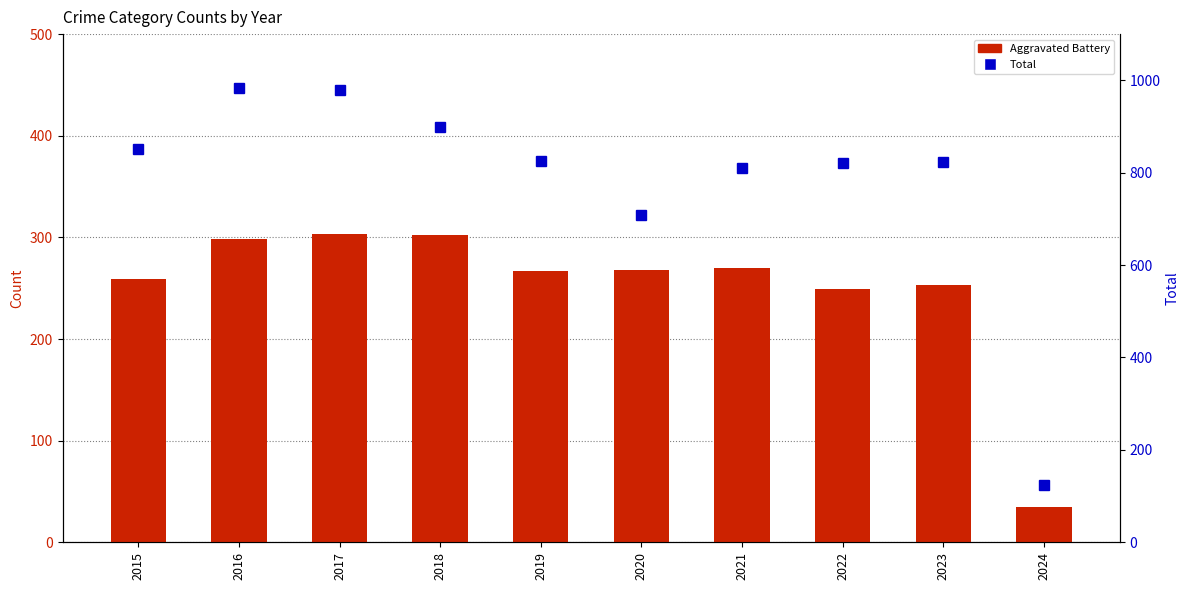

At which label does Total reach its minimum?

2024